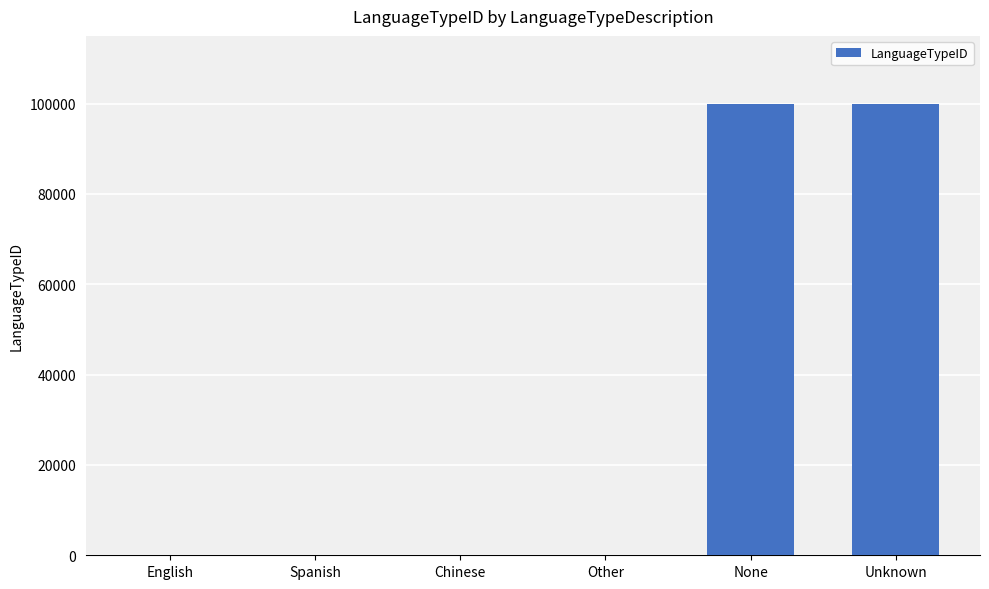

Count the number of data series in this chart.

1